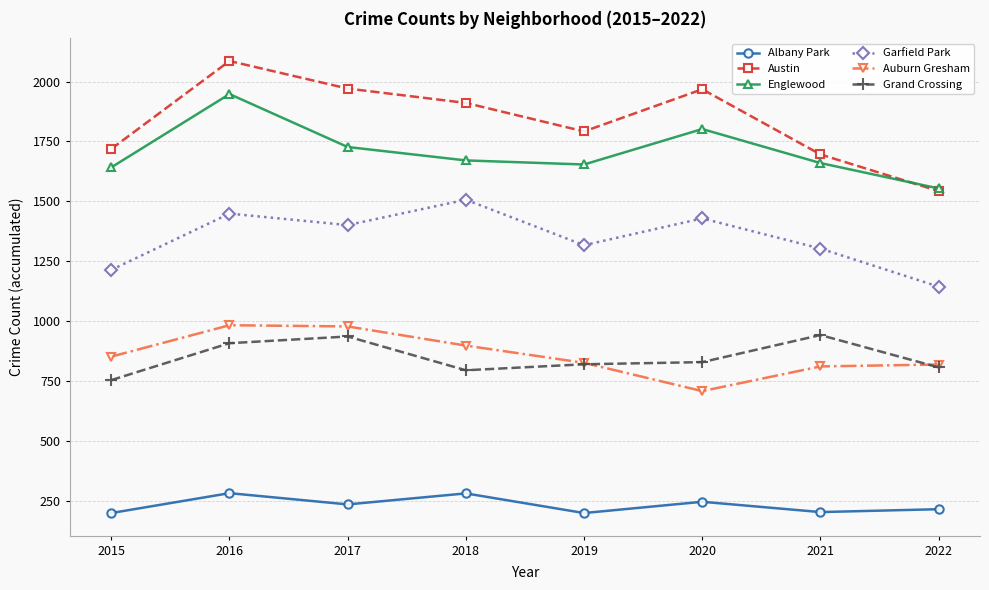

How many values in the Auburn Gresham series are below 852?

4